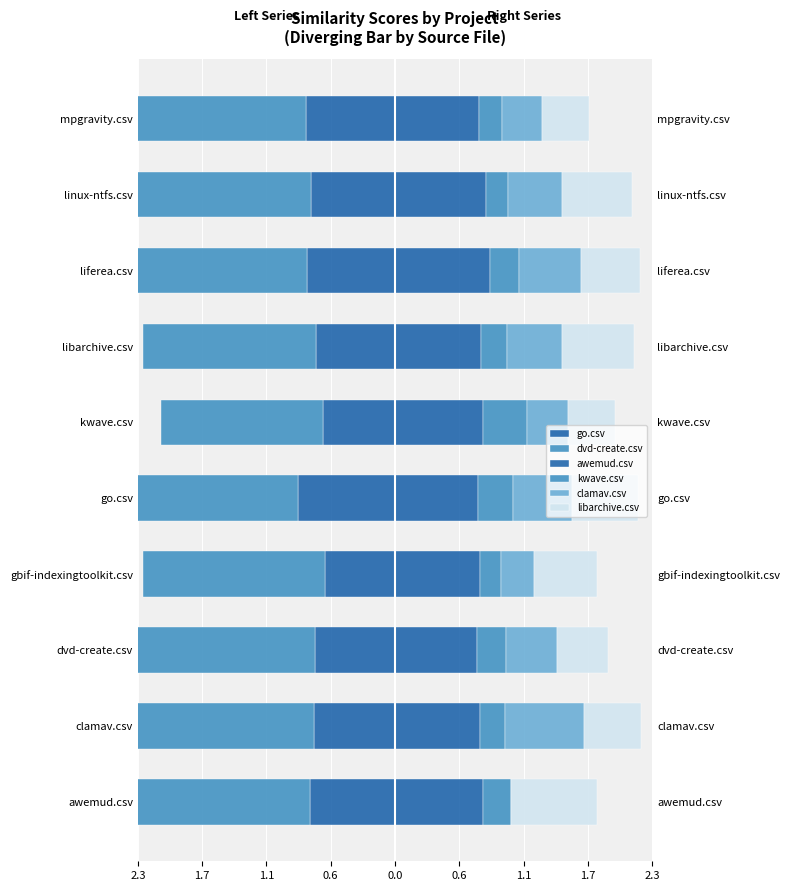

What is the sum of the kwave.csv values at liferea.csv and libarchive.csv?

0.5